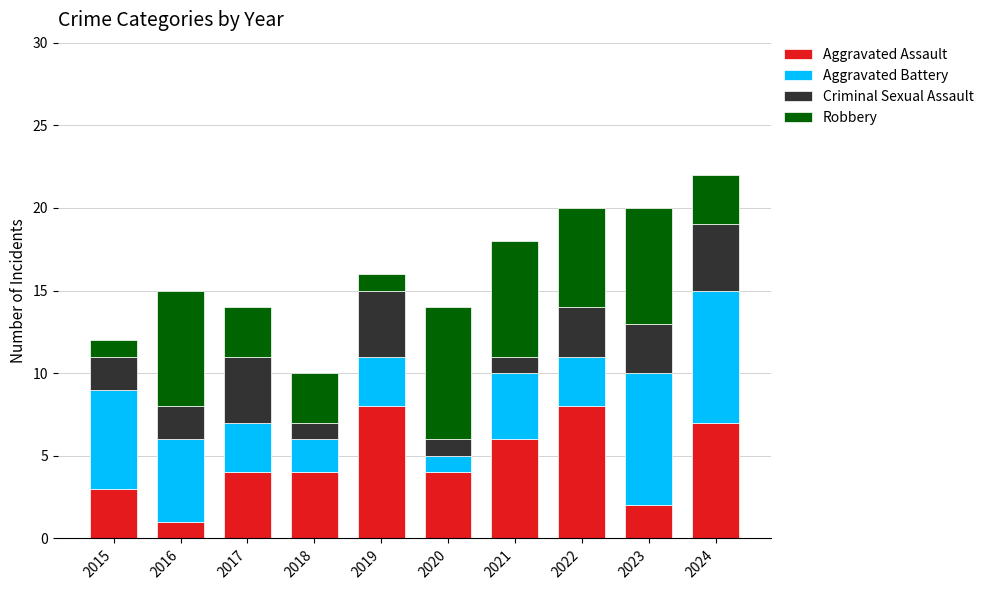

At which category is the sum across all series the highest?

2024